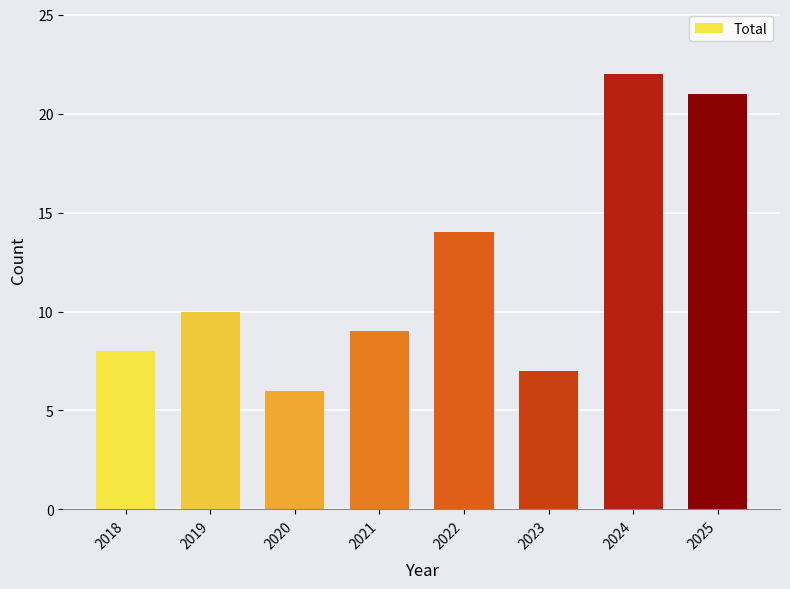

How many bars are there in total?

8